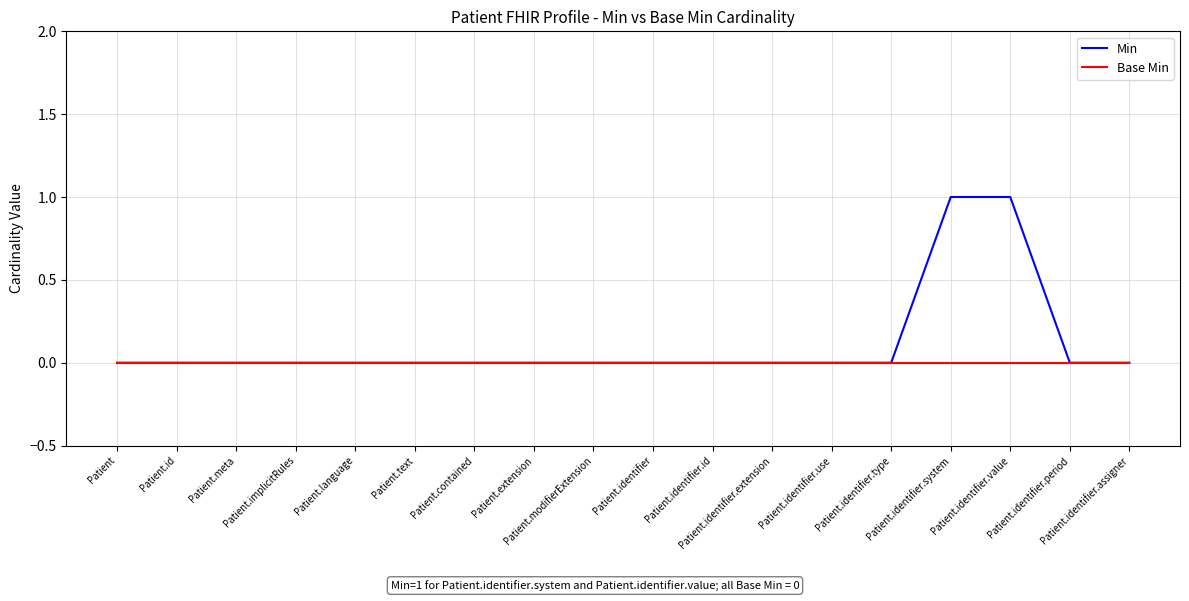

Is it true that Min equals 0 at Patient.identifier.extension?

True